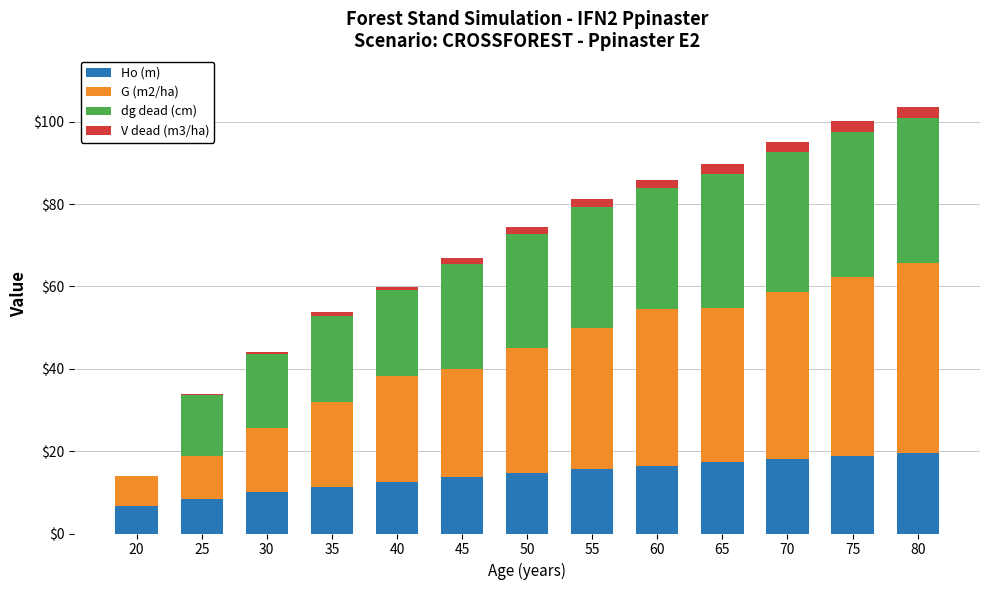

Are the bars grouped side by side (vs. stacked)?

No